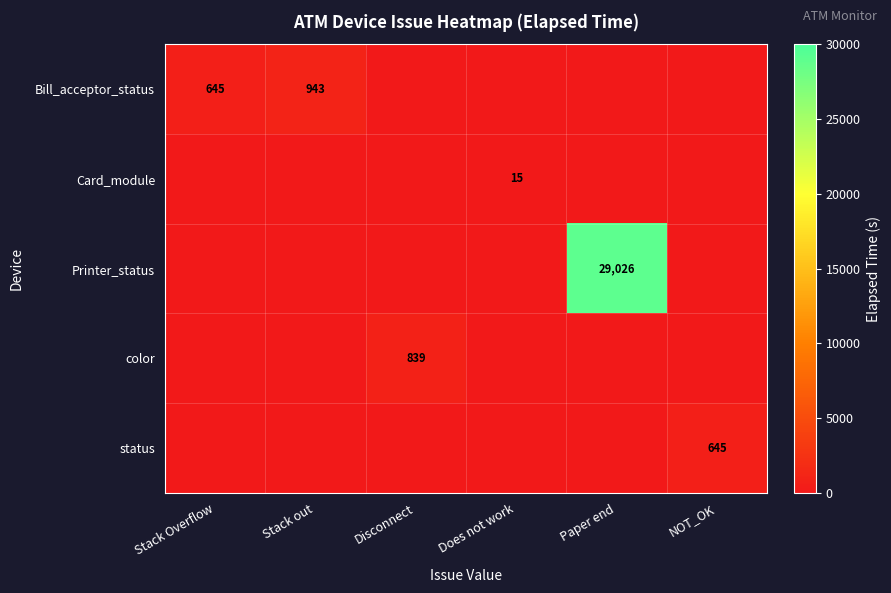

Between Paper end and Disconnect, which is larger?

Paper end